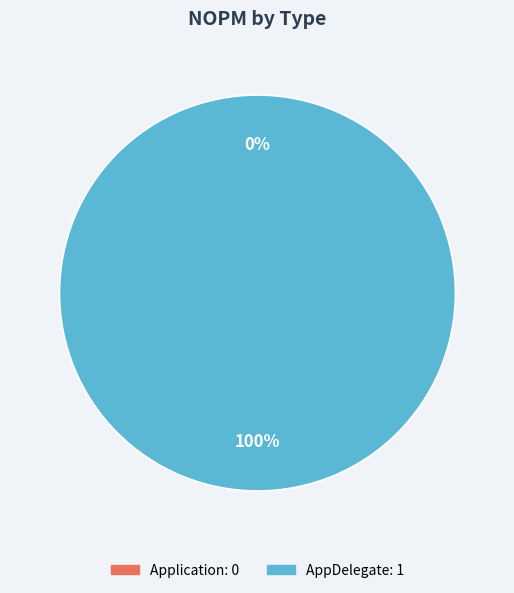

Which slice is the largest?

AppDelegate